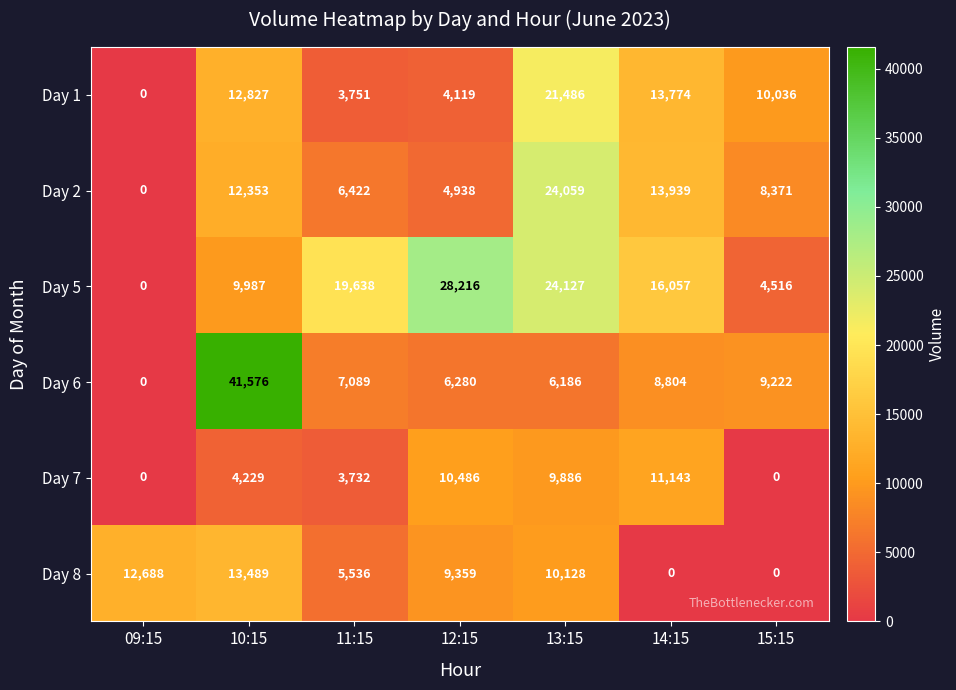

The Day 1 series shows 14545 at 13:15. True or false?

False